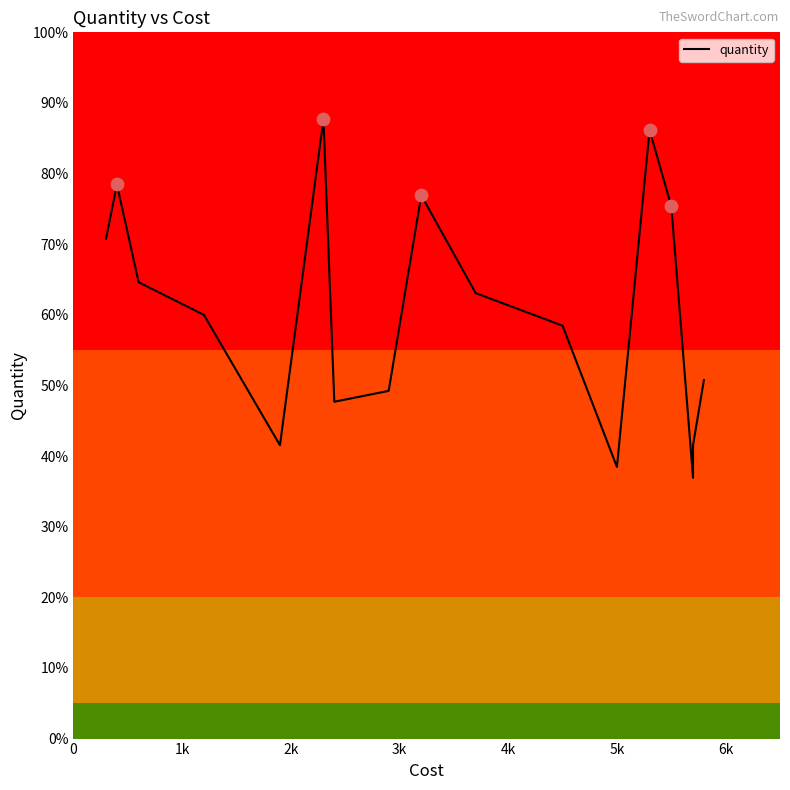

Which has a higher value, 1k or 3k?

1k